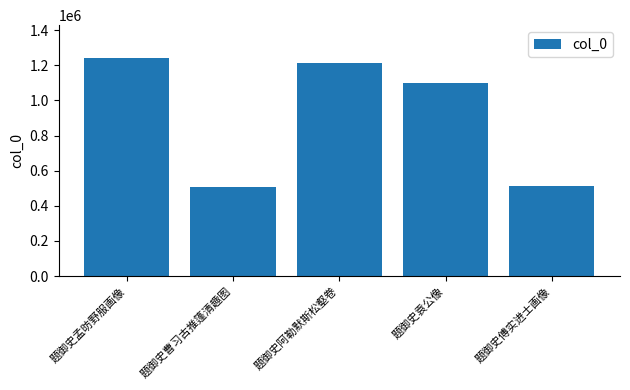

What is the smallest value displayed?

506966